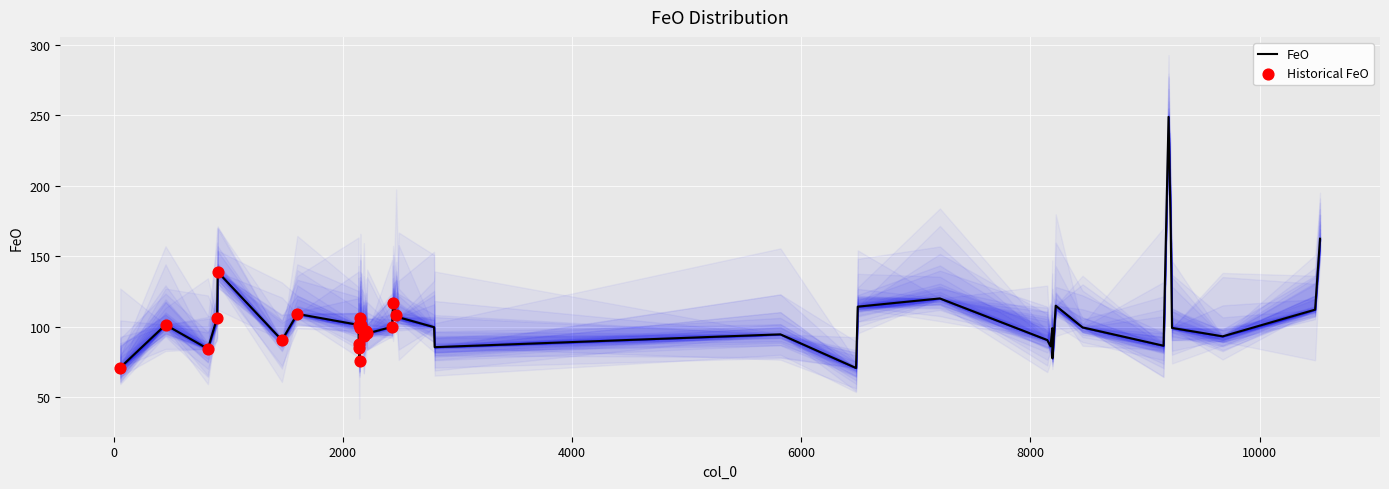

What is the change in value from 2428 to 2211?

-4.7